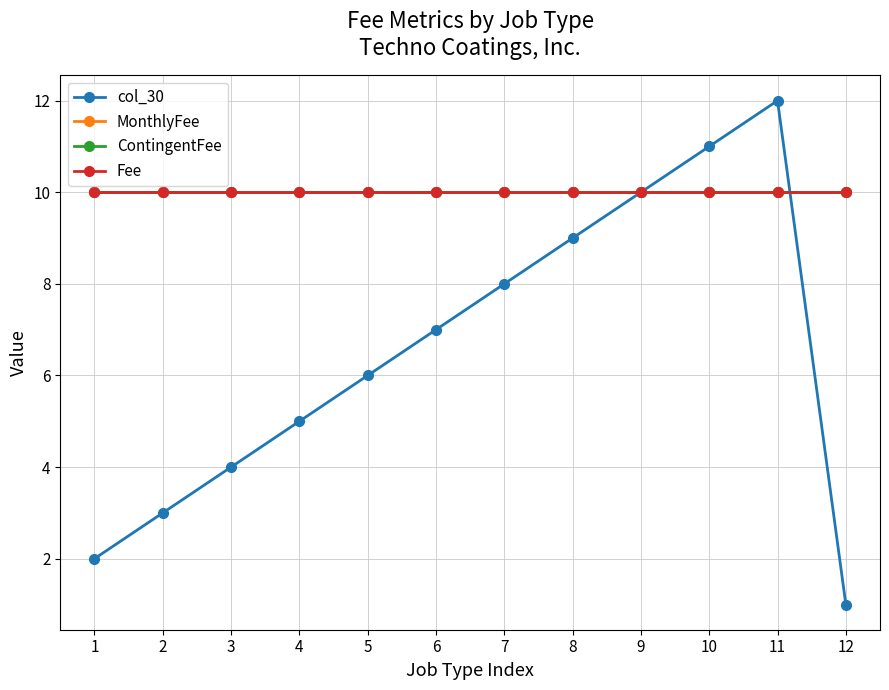

At how many categories does at least one series exceed 10?

2